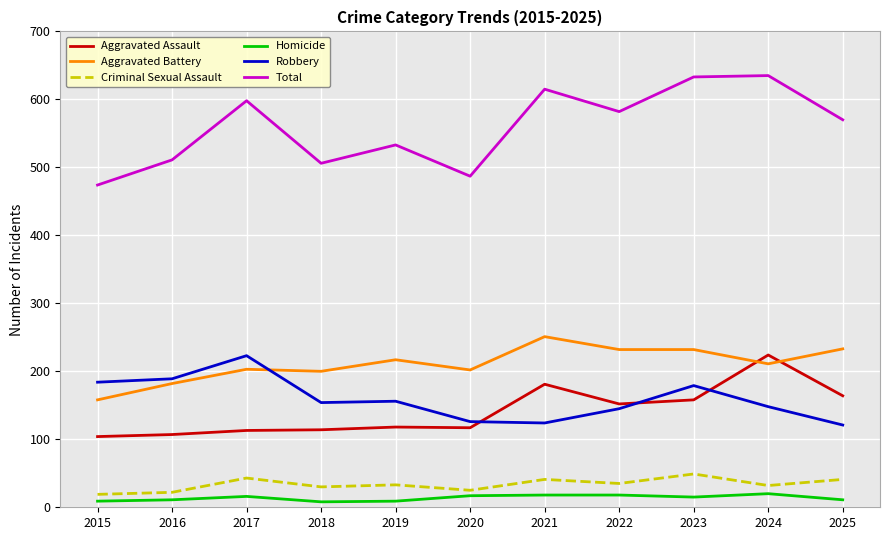

What is the minimum value for Homicide?

8